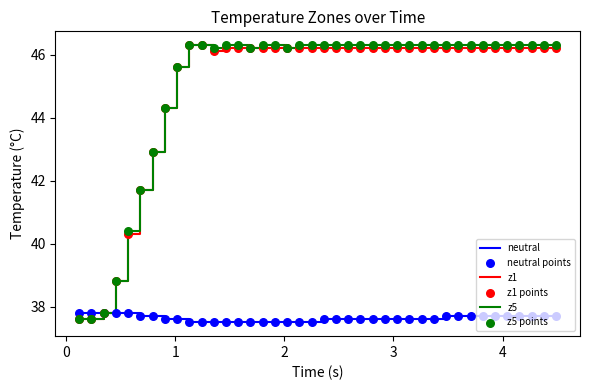

What is the smallest value displayed?

37.5